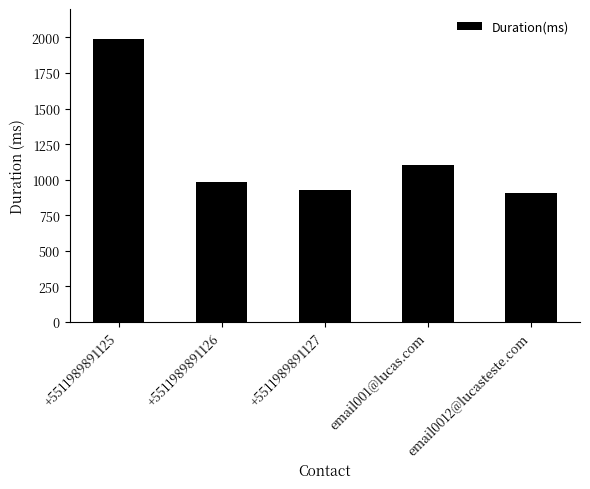

Which label corresponds to the largest value in the chart?

+5511989891125